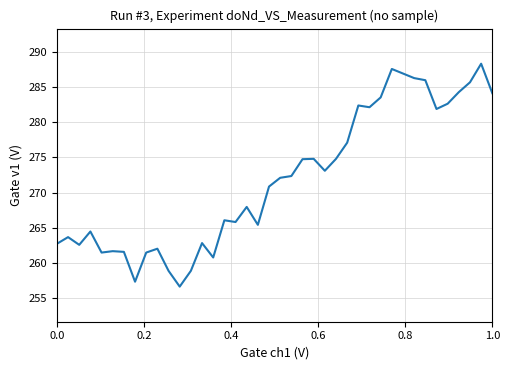

What is the greatest value displayed?

288.4